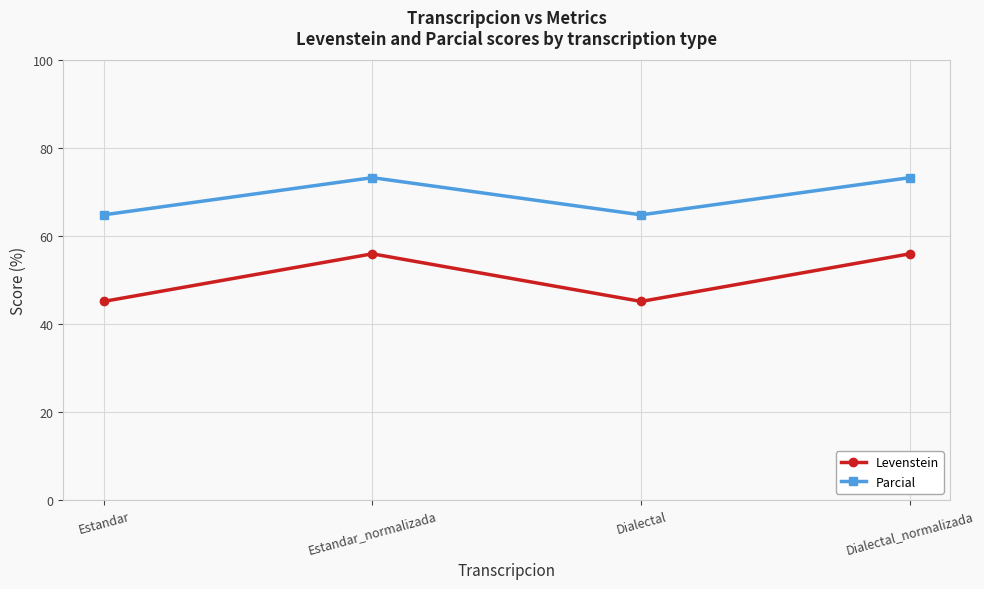

What position from the right is Estandar_normalizada?

3